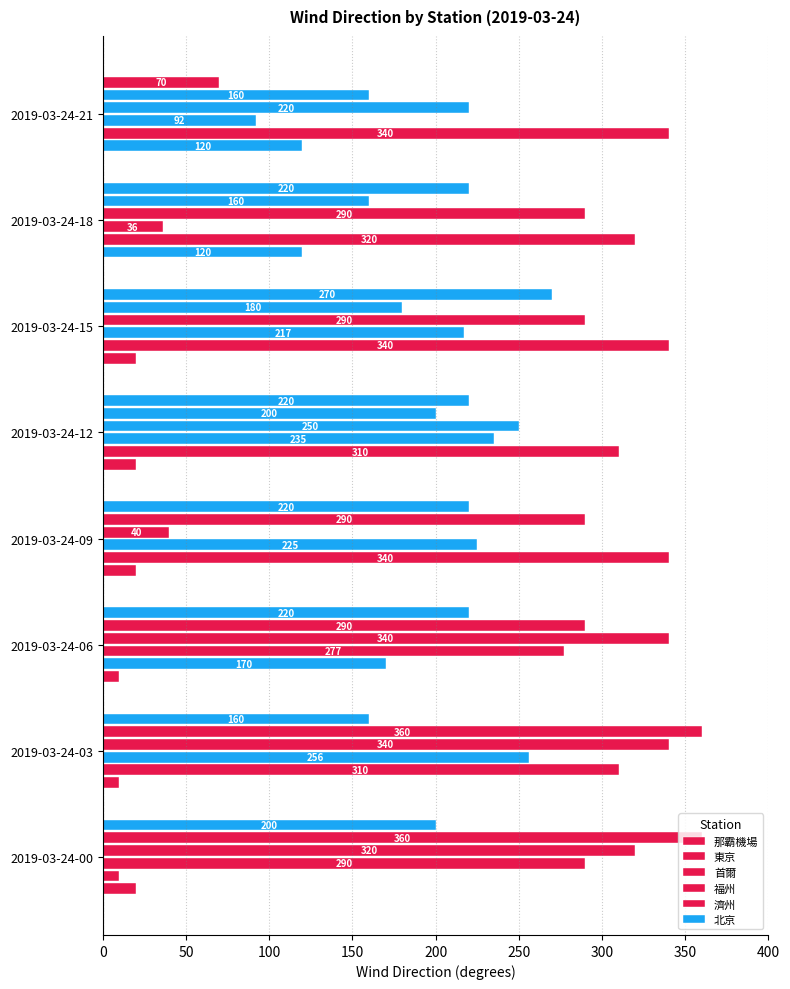

Count the number of data series in this chart.

6